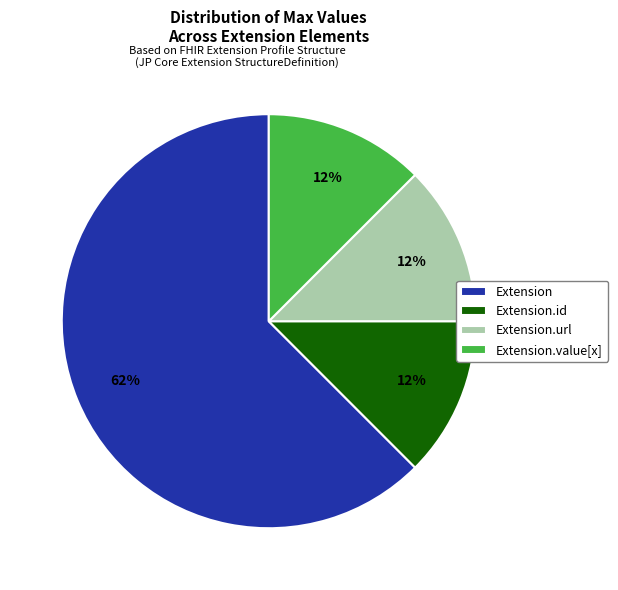

To the nearest percent, what is the average slice percentage?

25%